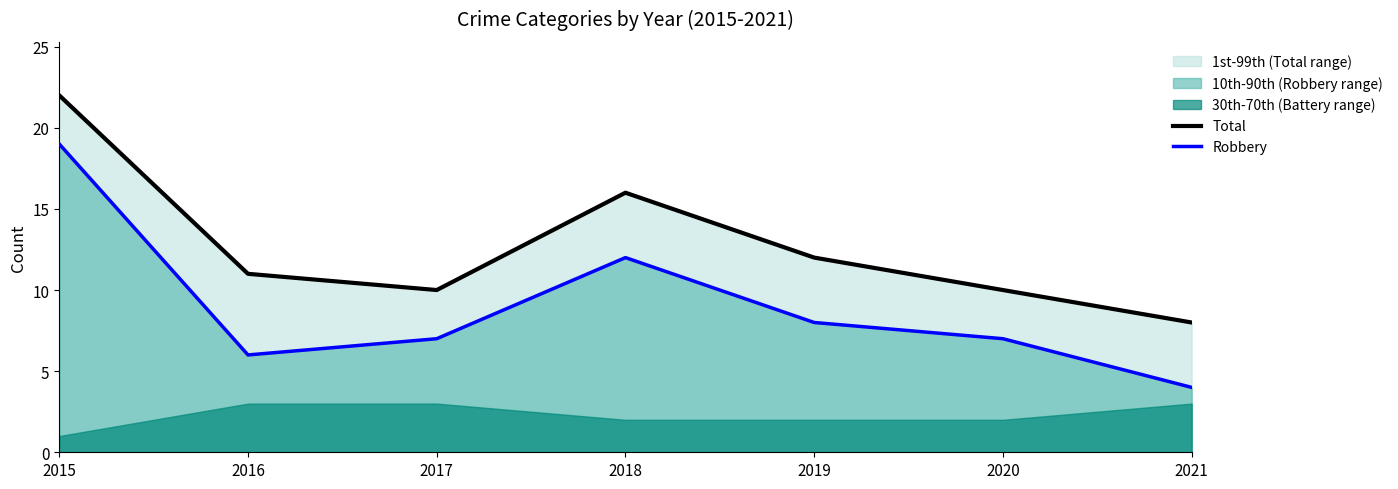

True or false: Robbery has a value of 4 at 2017.

False